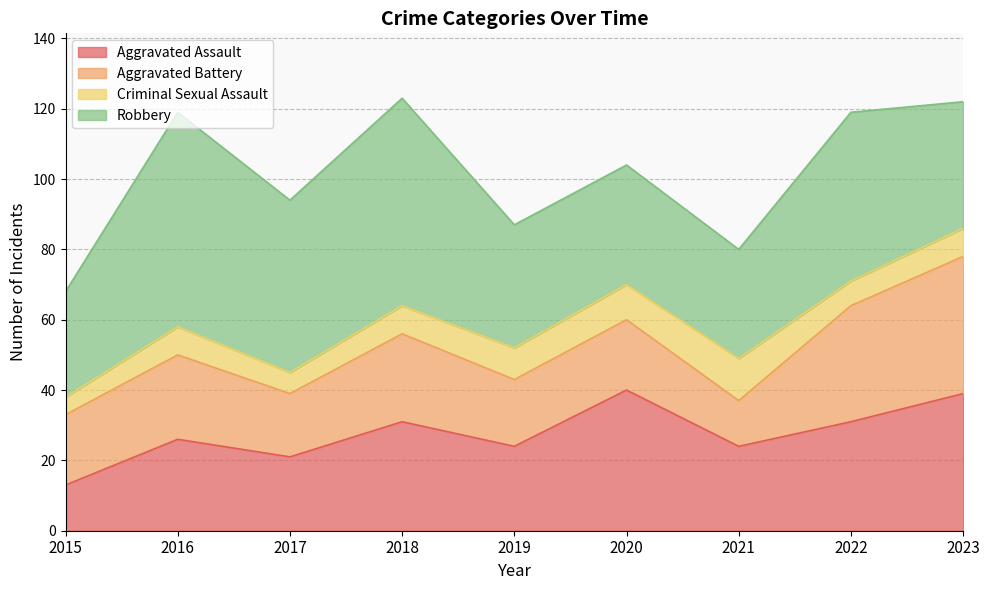

Rank the categories by Criminal Sexual Assault value from lowest to highest.

2015, 2017, 2022, 2016, 2018, 2023, 2019, 2020, 2021